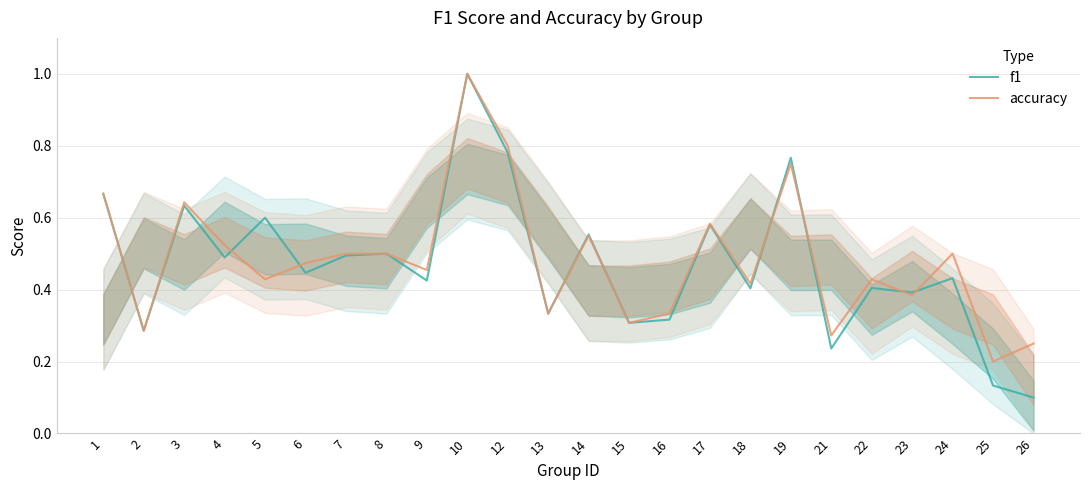

Count the f1 values in the range 0 to 1.

24